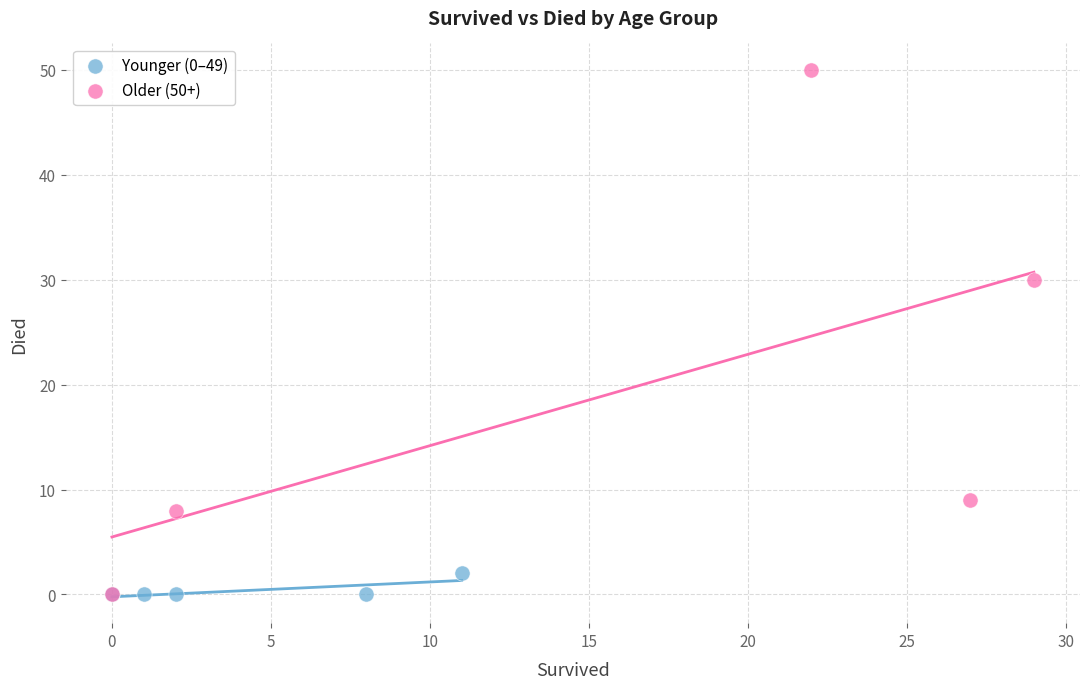

Which series has the largest Y range (max minus min)?

Older (50+)